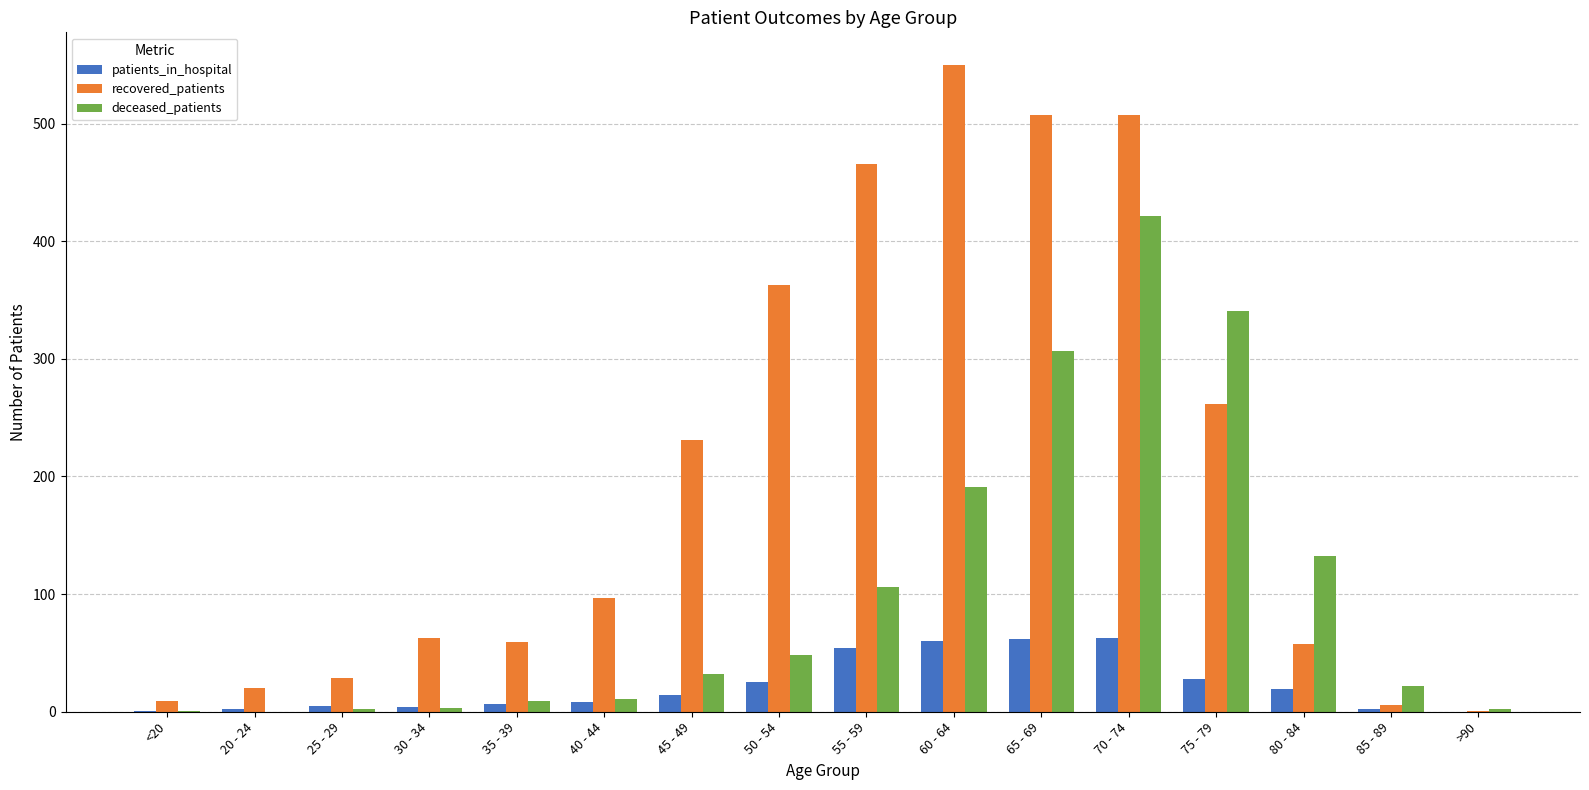

What is the sum of all recovered_patients values?

3228